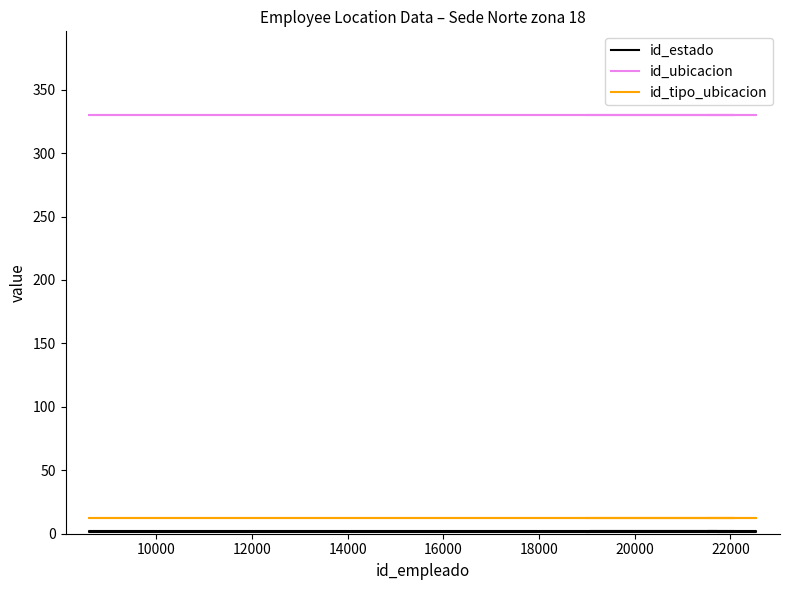

Which series has the largest total across all categories?

id_ubicacion